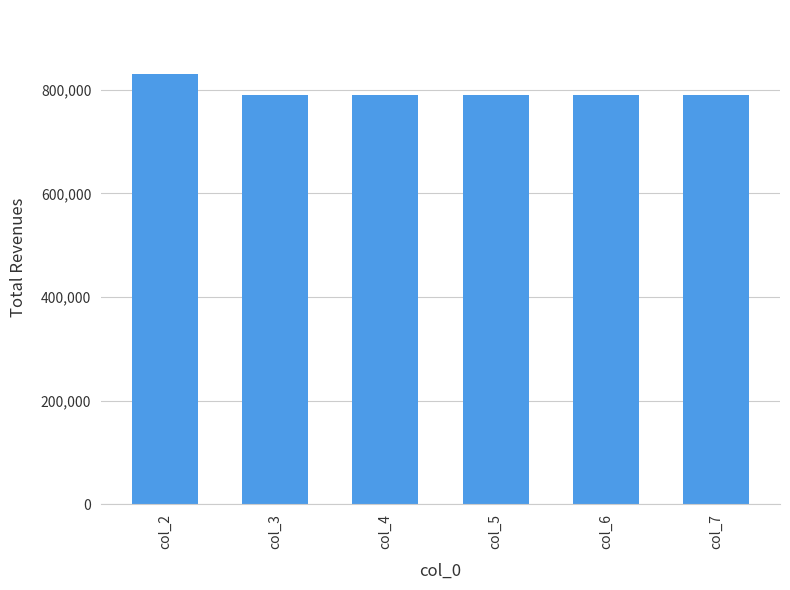

What is the value of the 3rd bar from the left?

790329.7